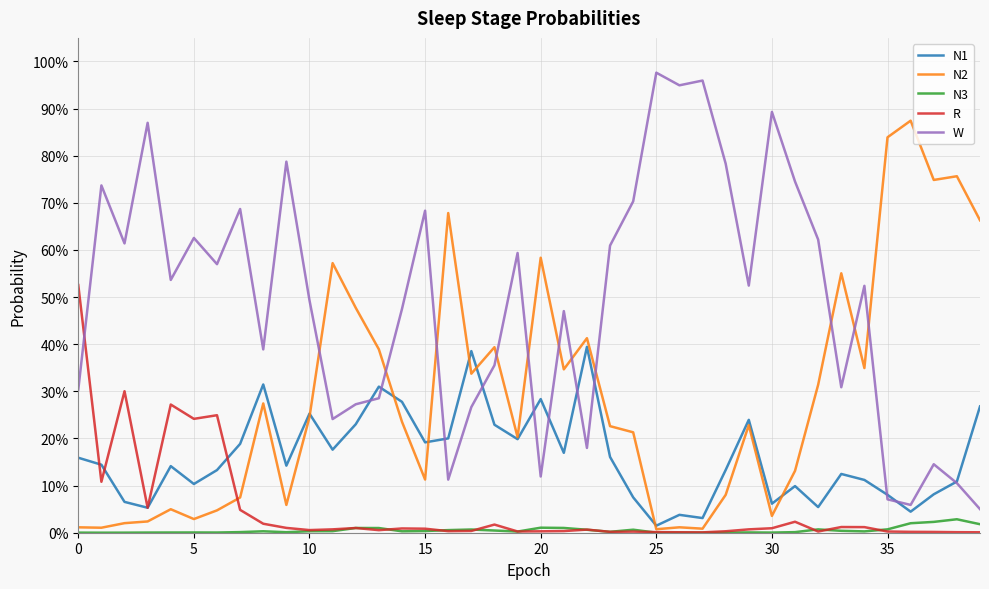

Where is the first local minimum for N3?

5